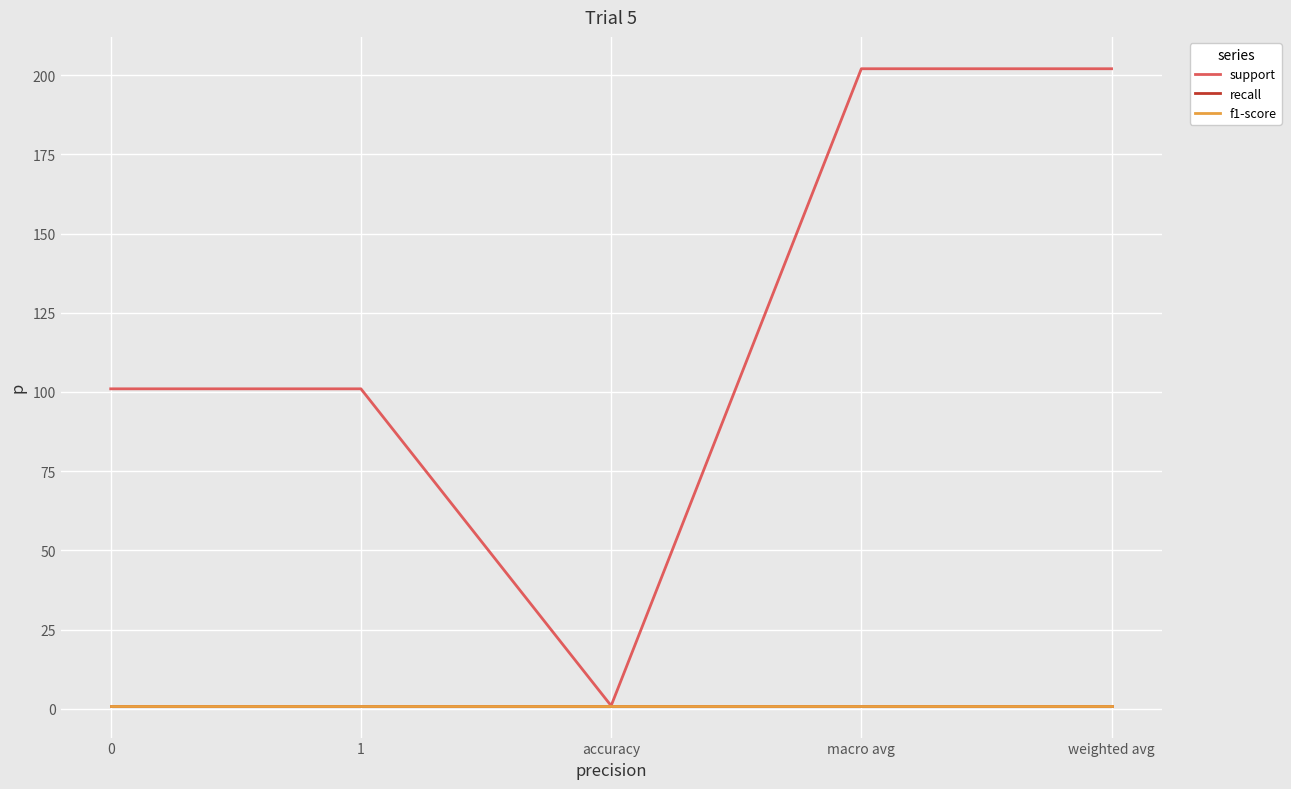

Does the chart display data point markers on the line(s)?

No